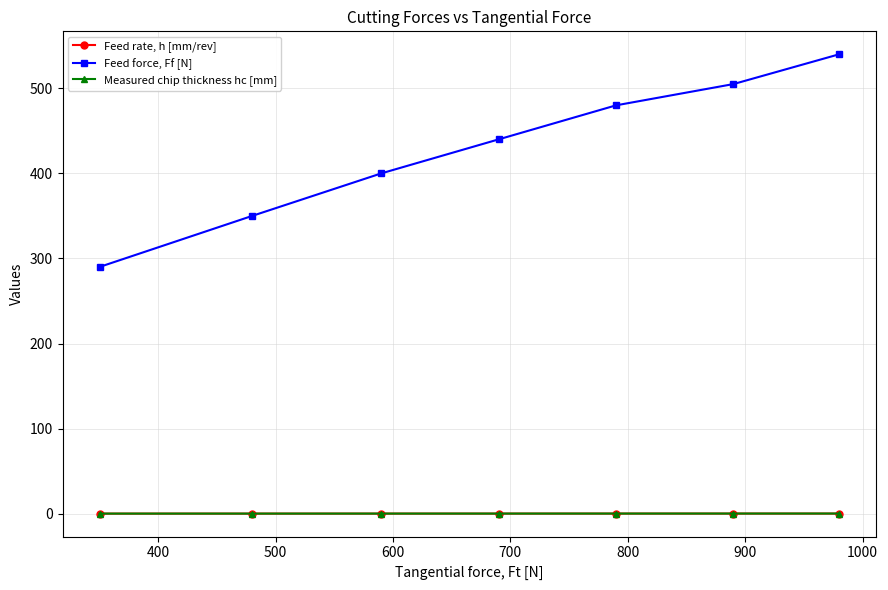

What is the highest value of the Feed force, Ff [N] series?

540.0